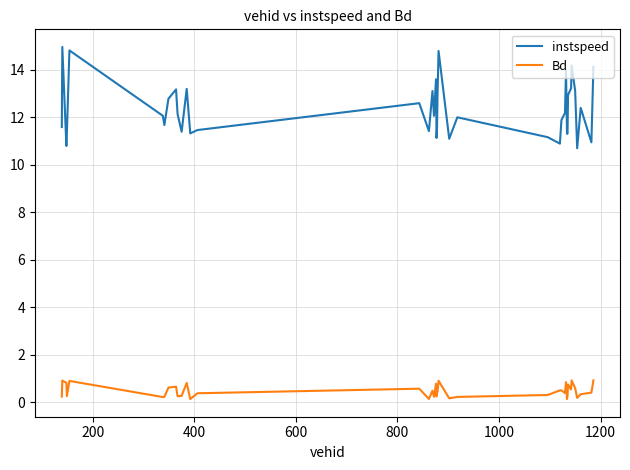

Which series has the widest spread of values?

instspeed